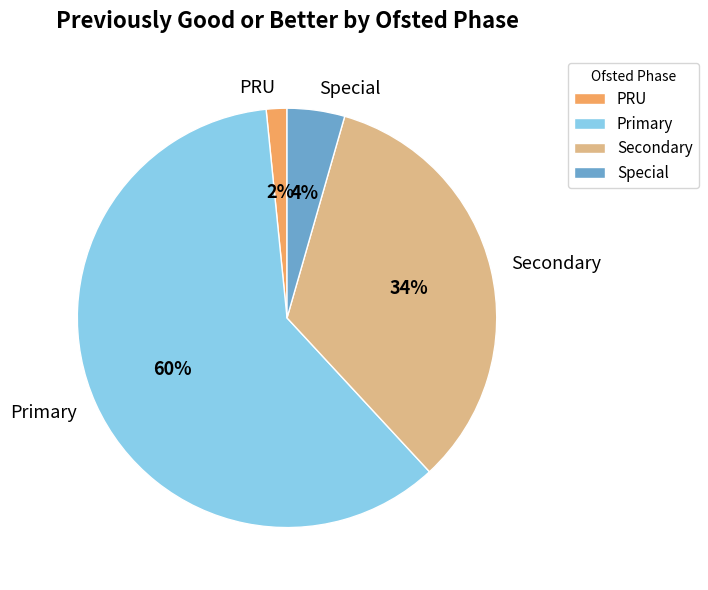

Is it true that Secondary is 34% of the pie?

True